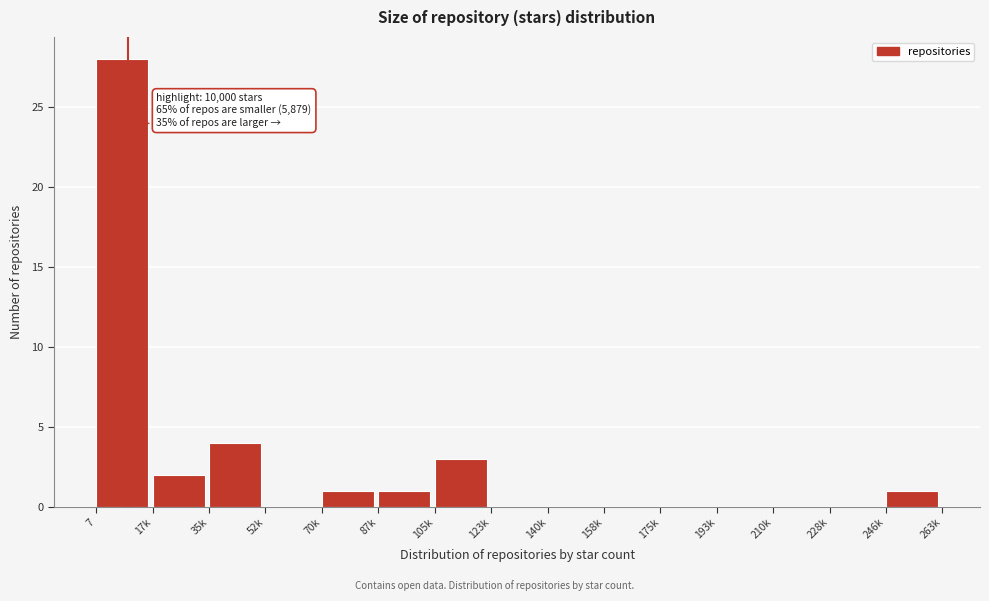

Reading left to right, what are all the values shown in this chart?

7=28	17k=2	35k=4	52k=0	70k=1	87k=1	105k=3	123k=0	140k=0	158k=0	175k=0	193k=0	210k=0	228k=0	246k=1